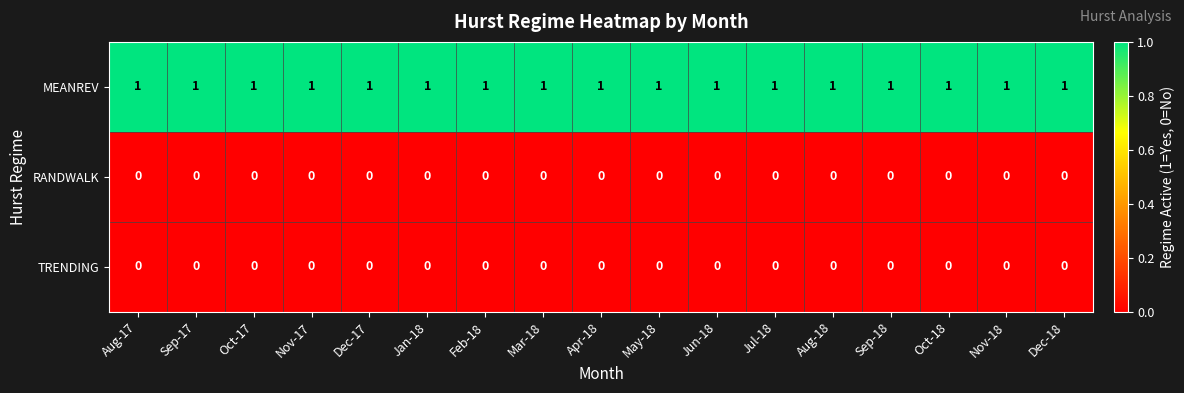

The TRENDING series shows 0 at Nov-18. True or false?

True